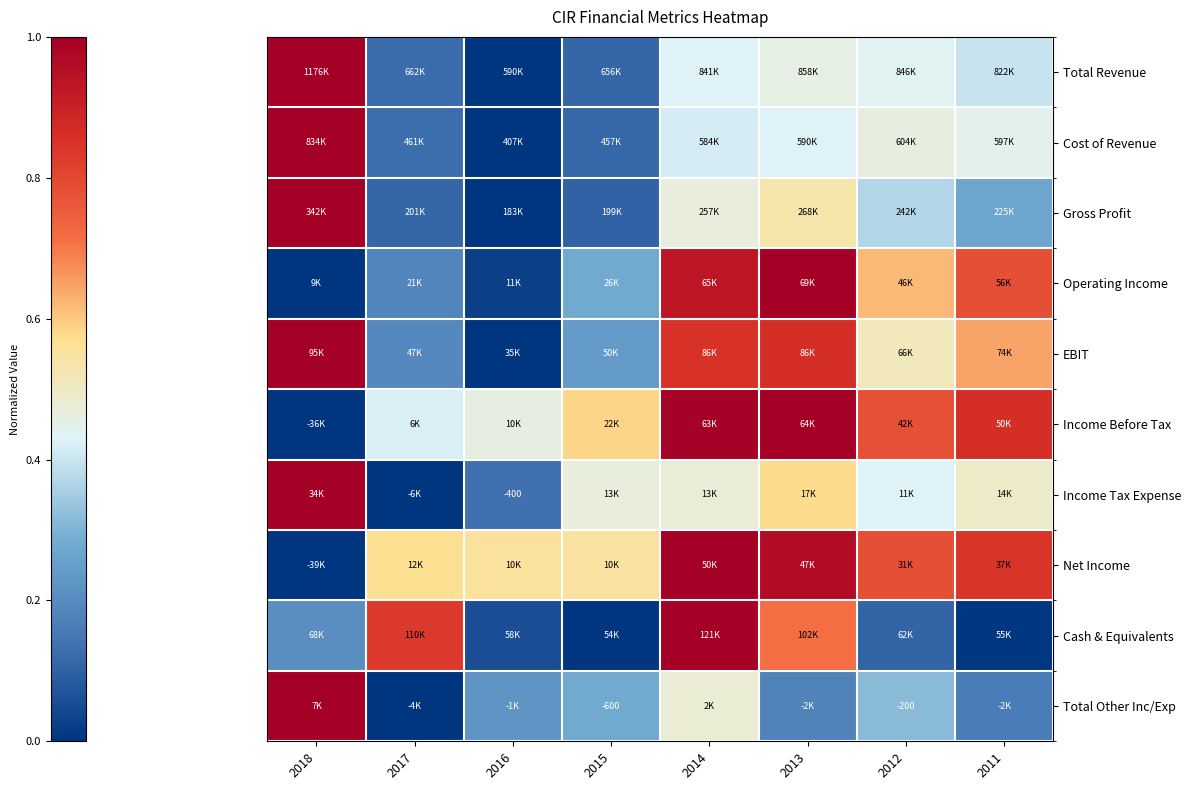

What is the total value across all series at 2012?

4.8